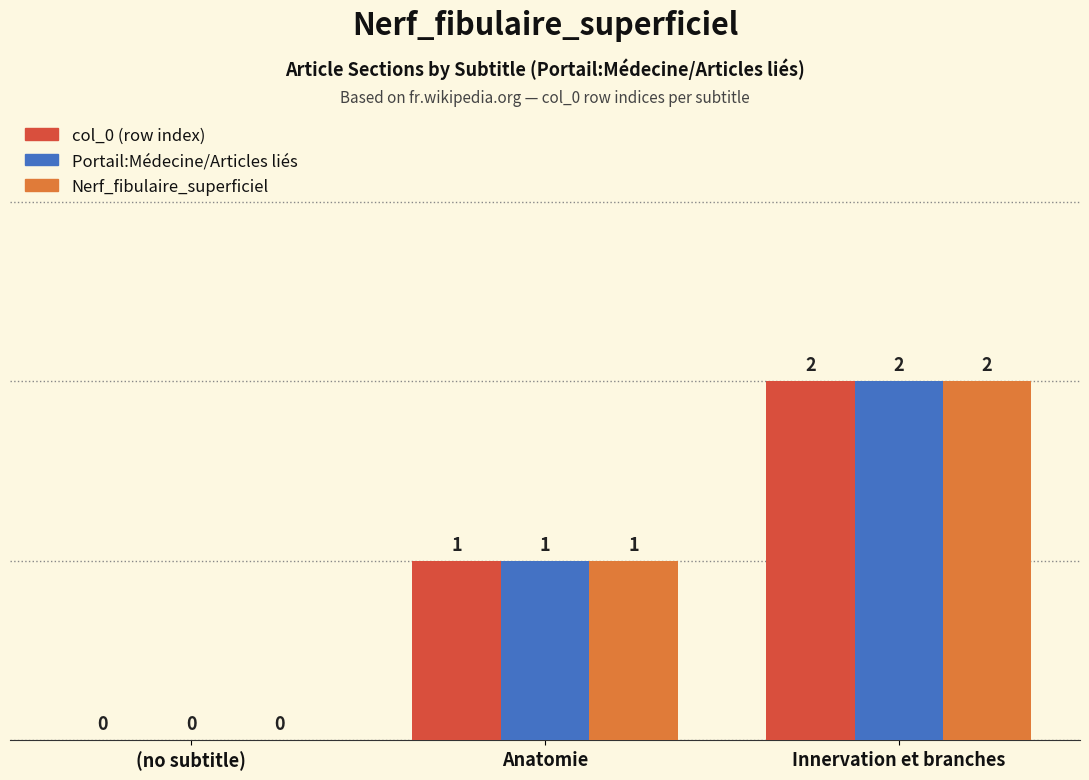

What is the maximum value shown in the chart?

2